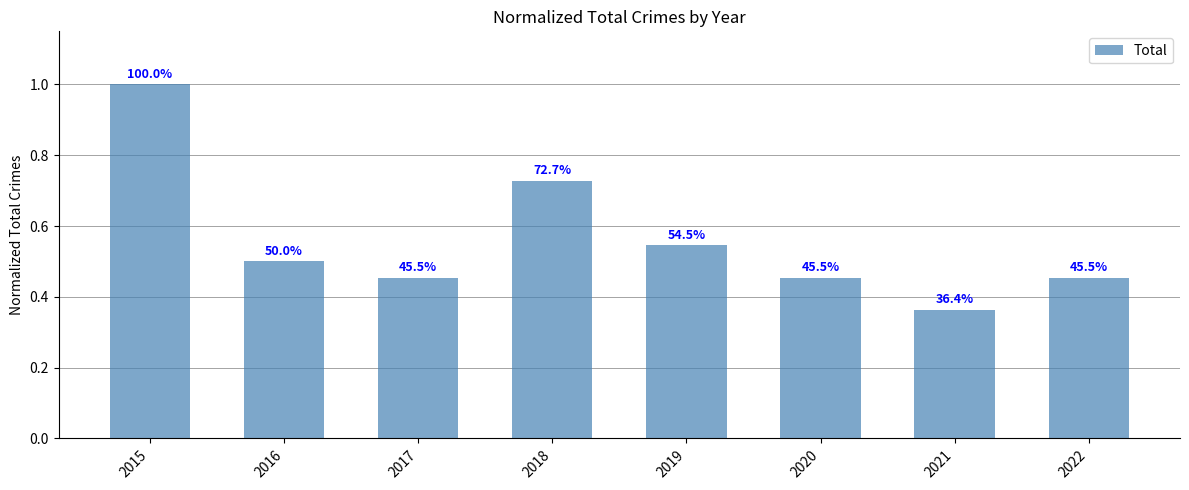

How many bars are there in total?

8